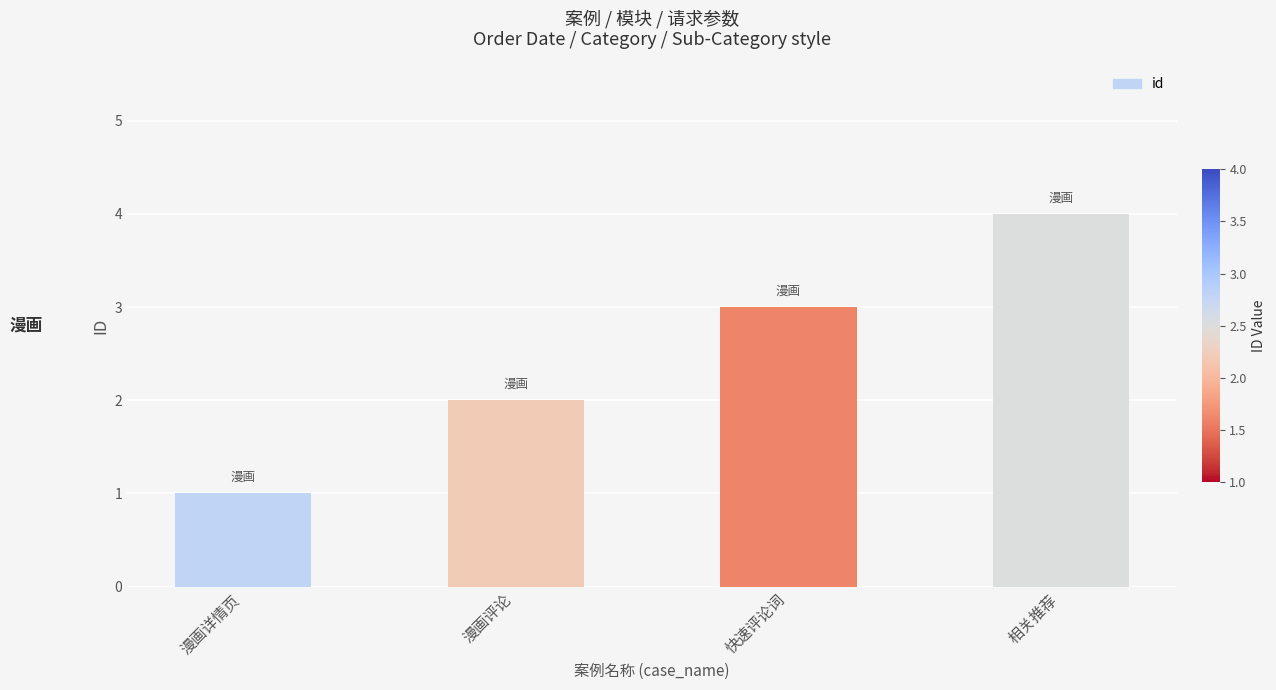

What is the change in value from 漫画评论 to 相关推荐?

+2